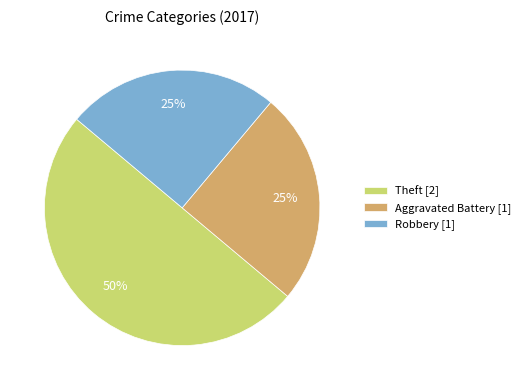

How many slices are in this pie chart?

3